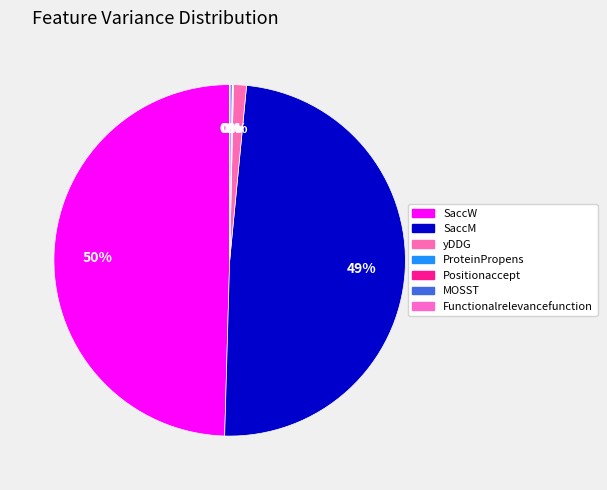

Which slice is the largest?

SaccW